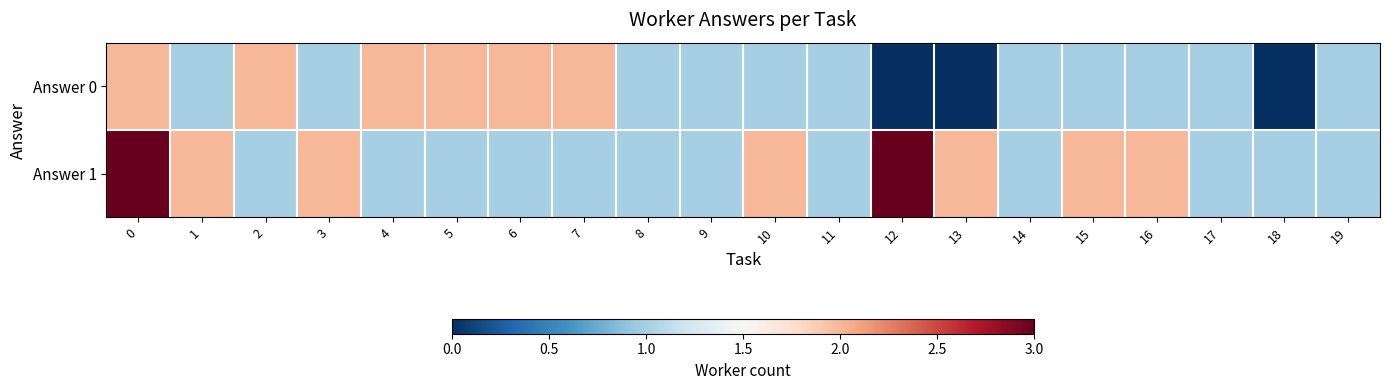

Rank the series by their maximum value, from highest to lowest.

Answer 1, Answer 0